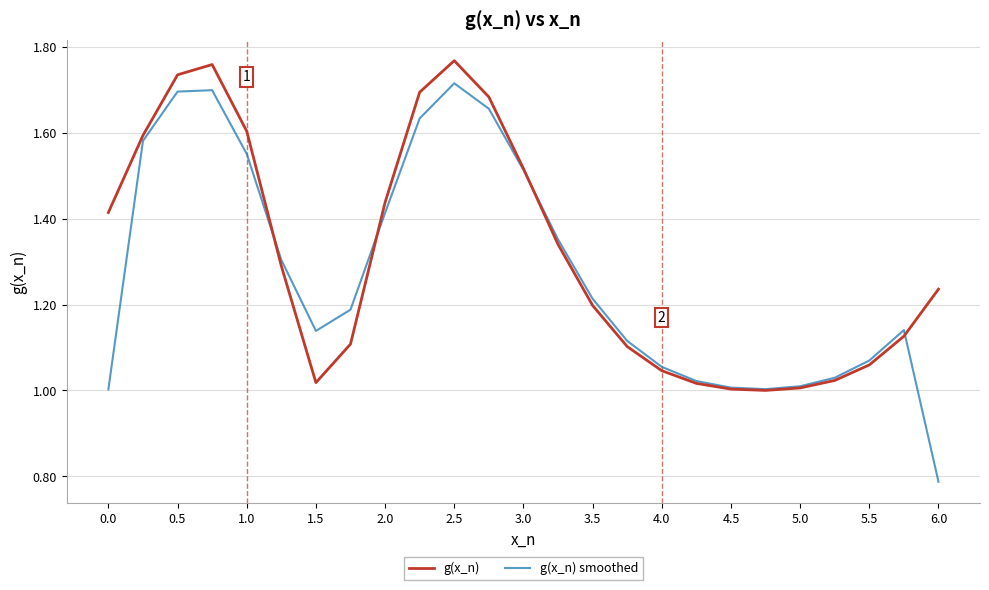

True or false: g(x_n) smoothed and g(x_n) intersect in this chart.

True